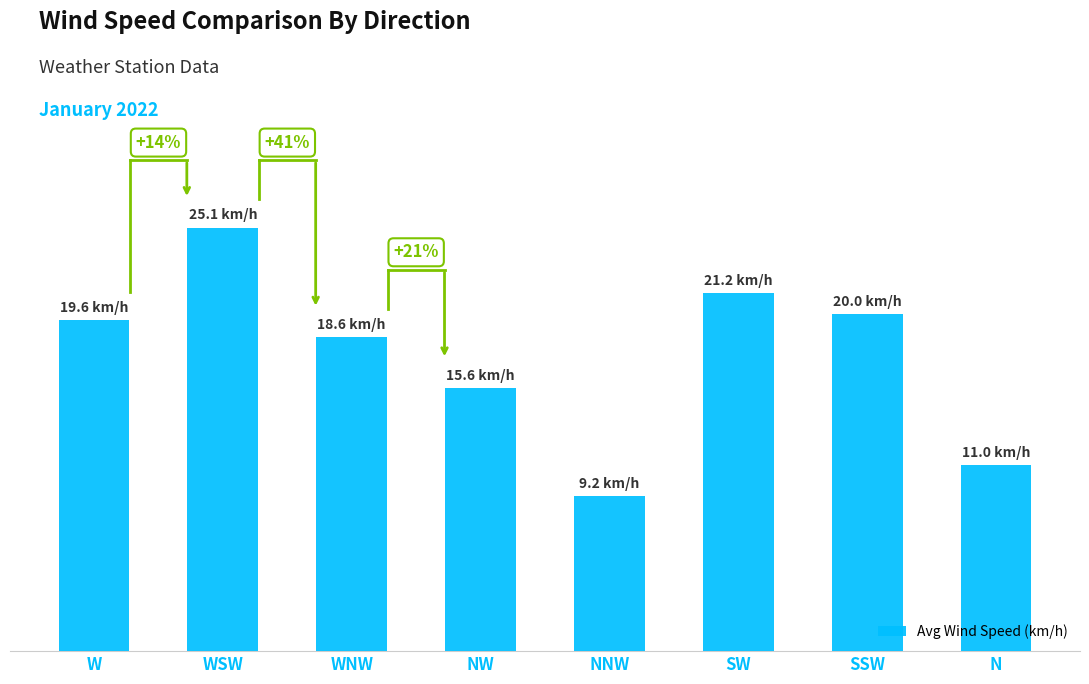

Are the bars horizontal?

No